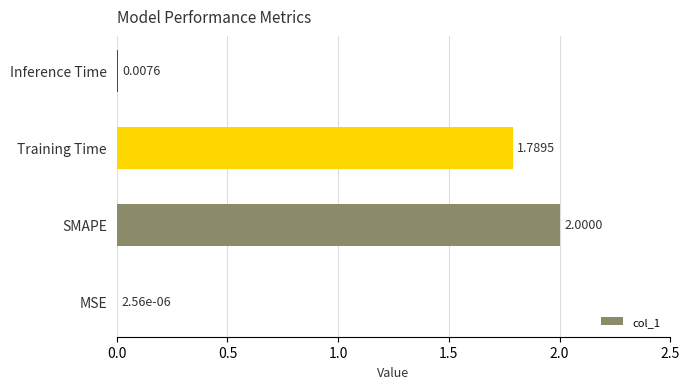

Between SMAPE and Inference Time, which is larger?

SMAPE